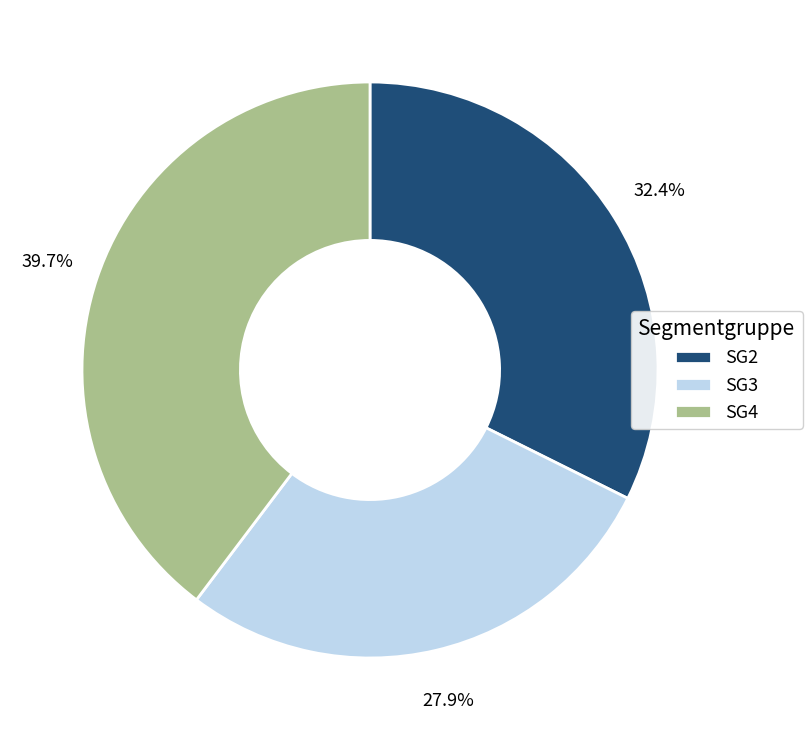

Does SG4 account for over 50% of the chart?

No